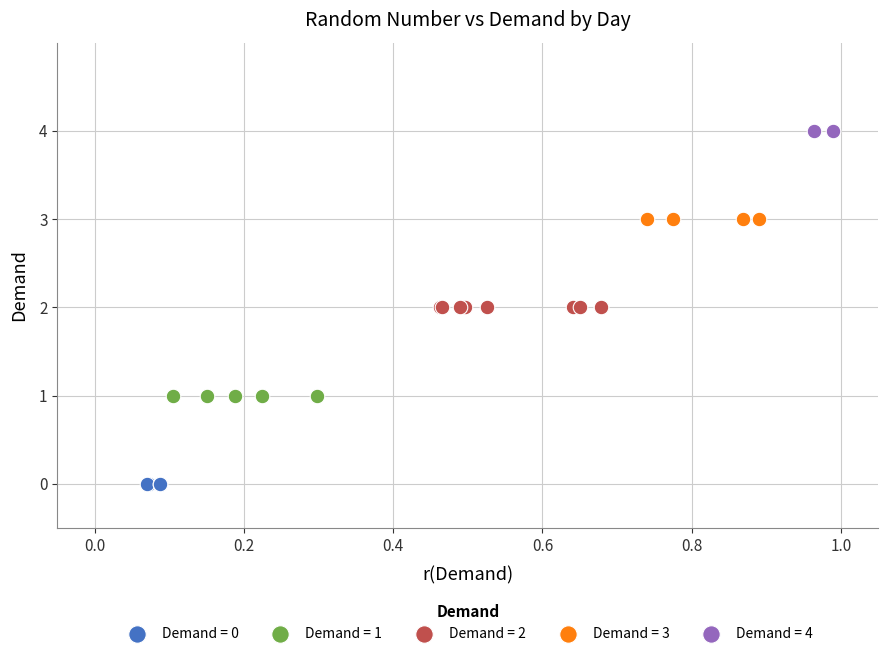

What are all the series names shown in the legend?

Demand = 0, Demand = 1, Demand = 2, Demand = 3, Demand = 4